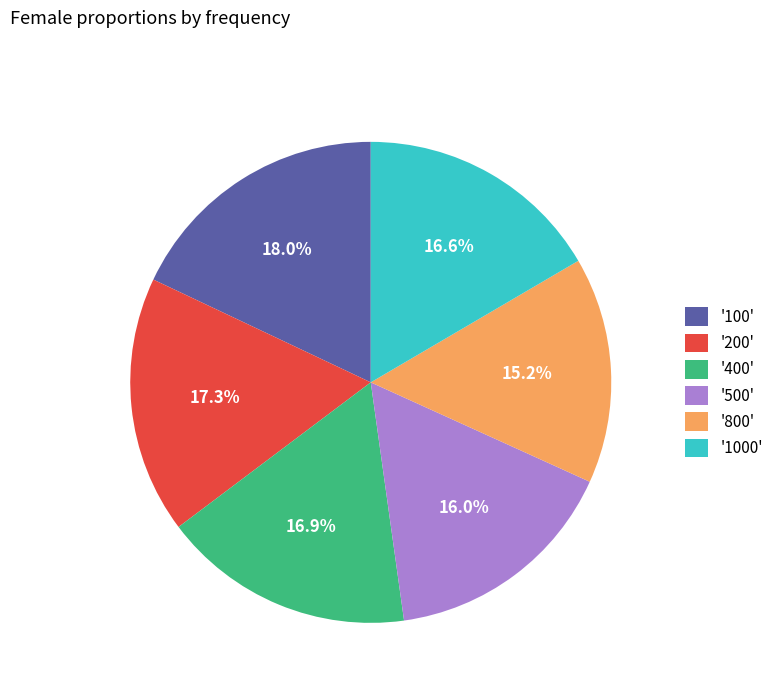

Count the number of slices in the pie.

6